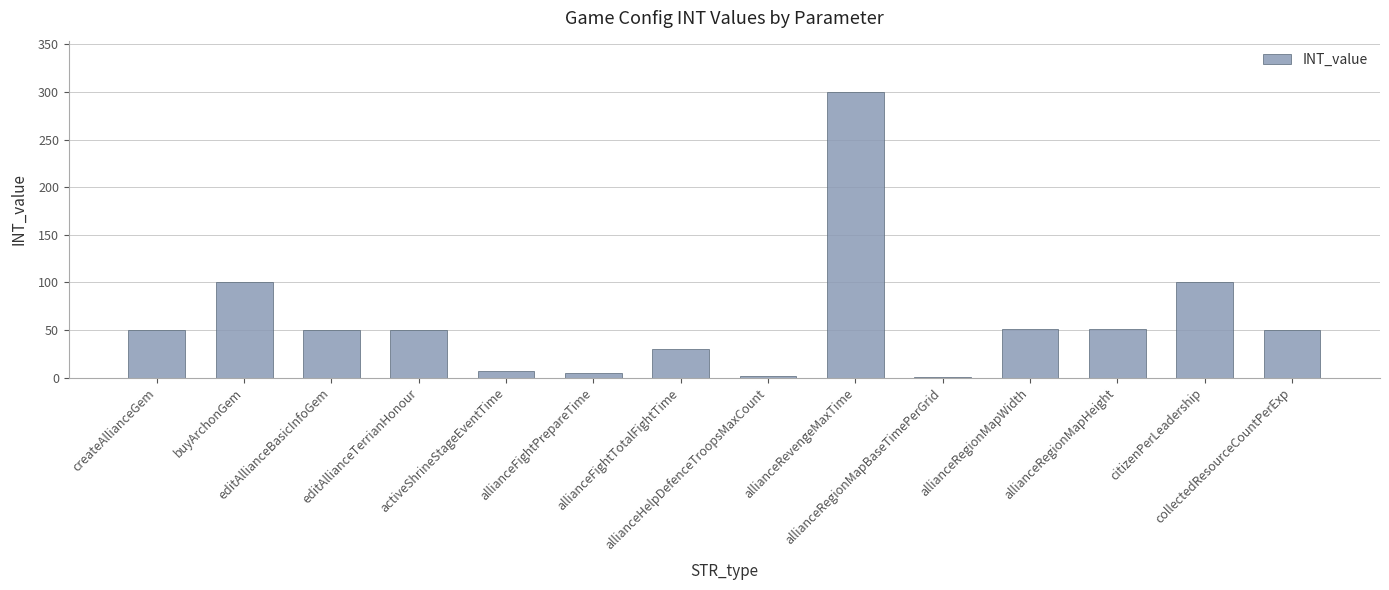

What is the greatest value displayed?

300